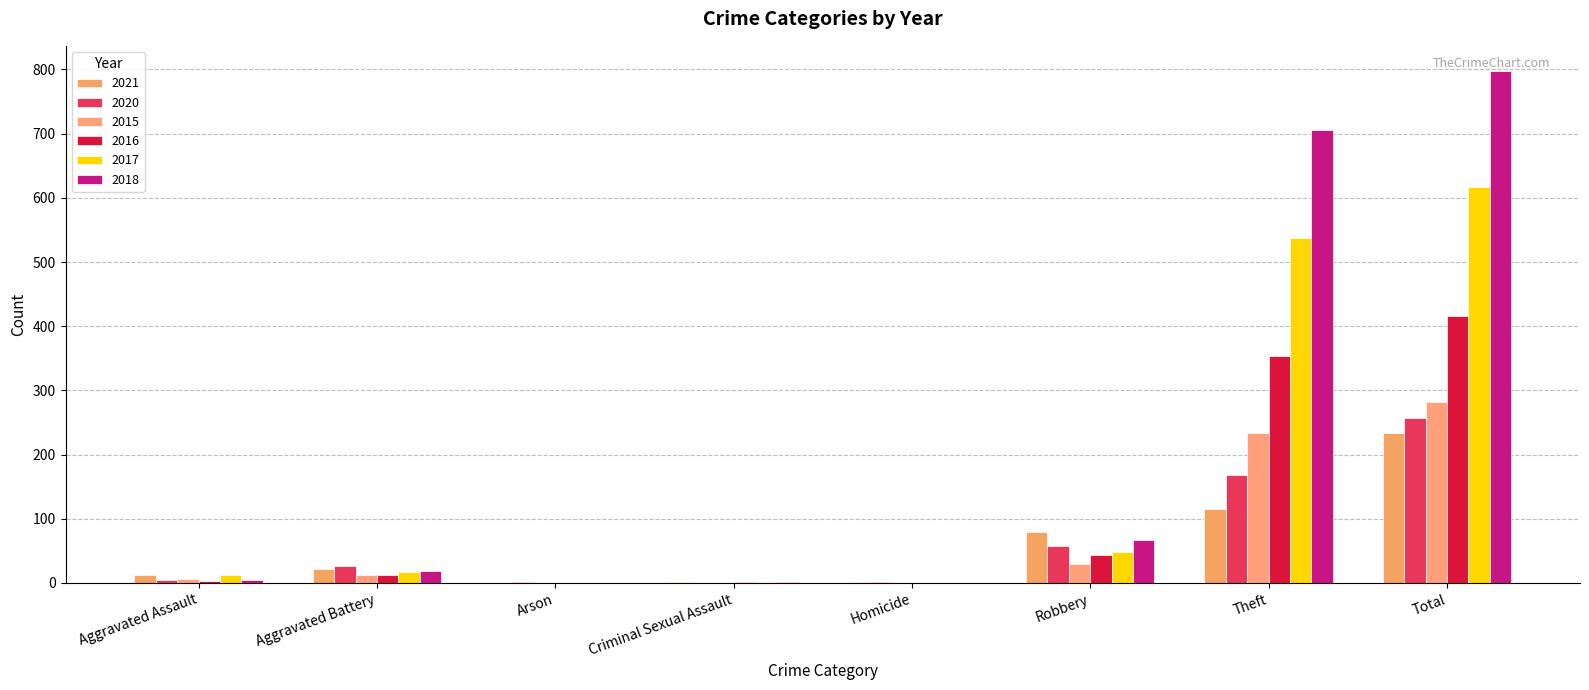

Which category has the highest value across all series?

Total